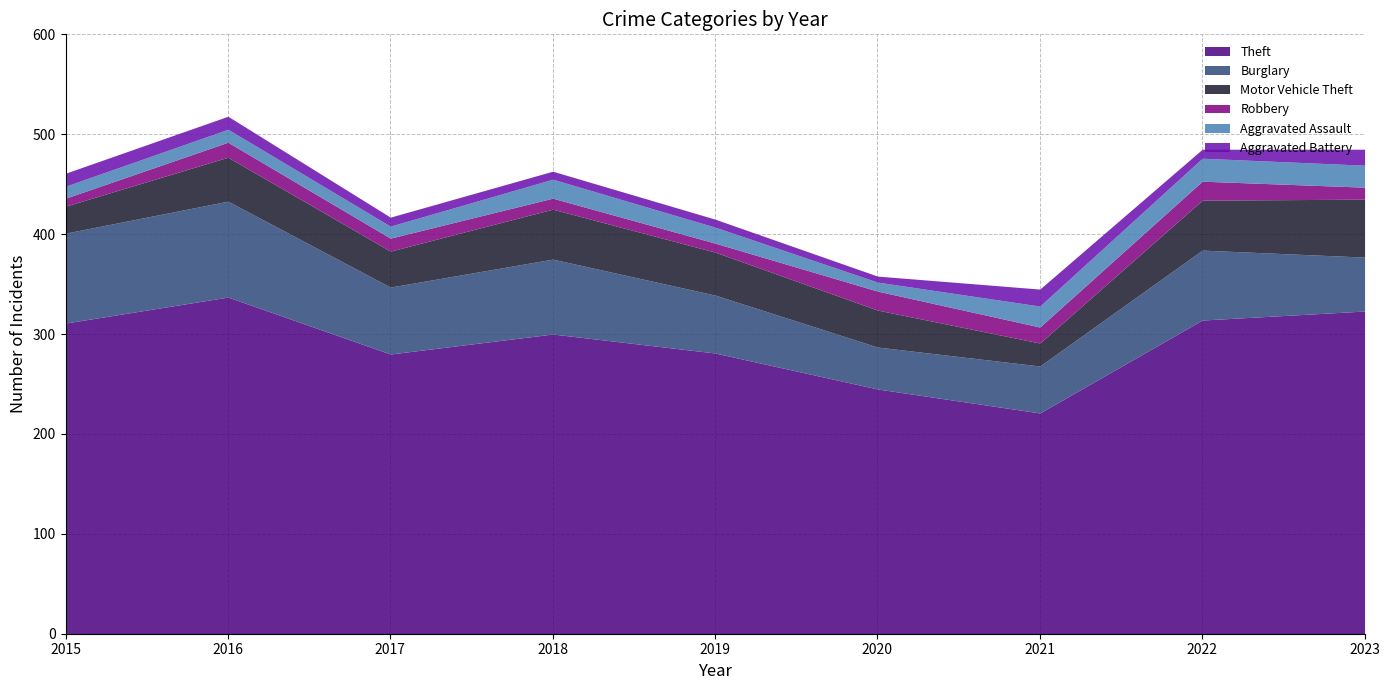

Which series has the largest total across all categories?

Theft